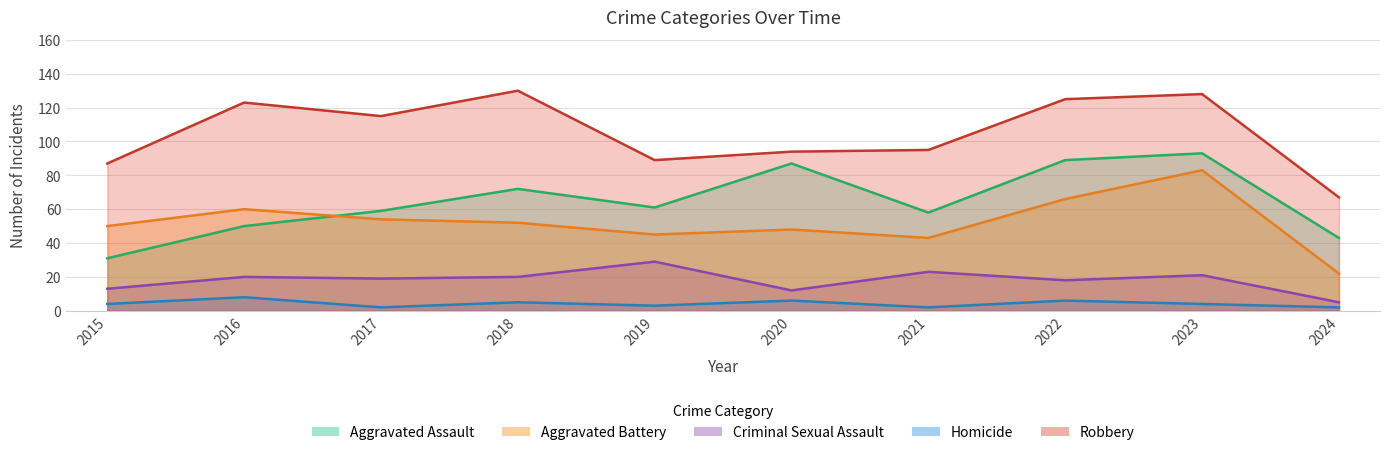

The value of Aggravated Battery at 2021 is 43. True or false?

True